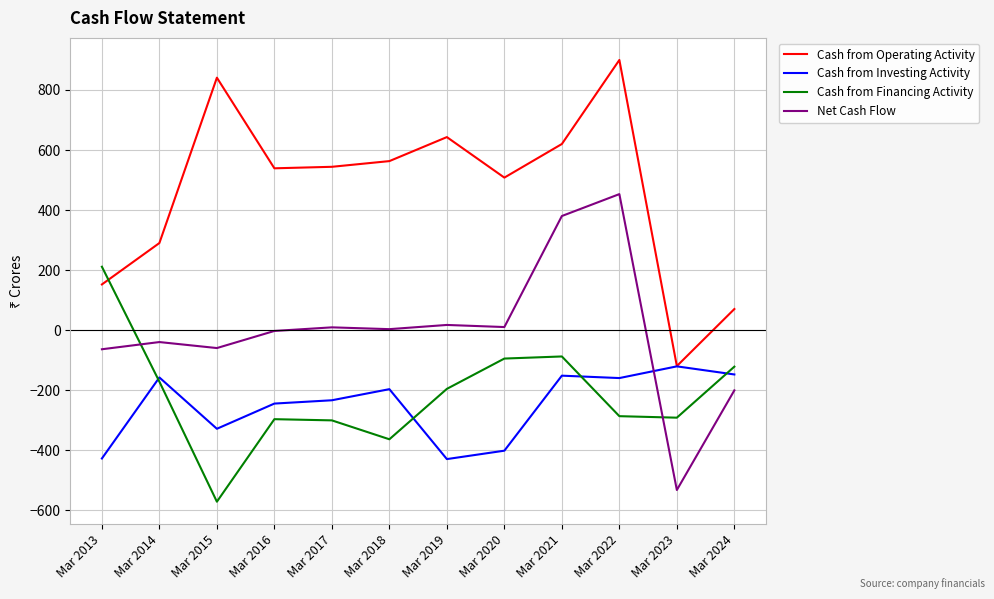

Rank the series at Mar 2022 from highest to lowest value.

Cash from Operating Activity, Net Cash Flow, Cash from Investing Activity, Cash from Financing Activity